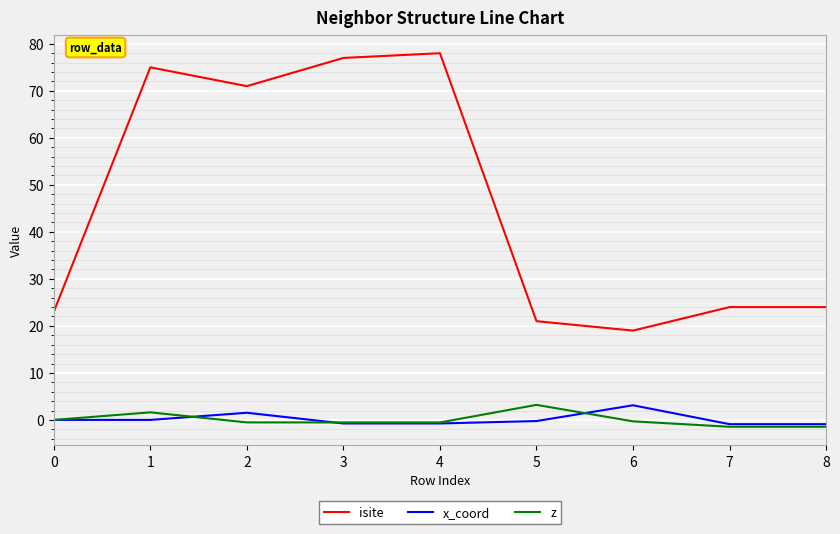

True or false: z has more than 1 interior local peaks.

True